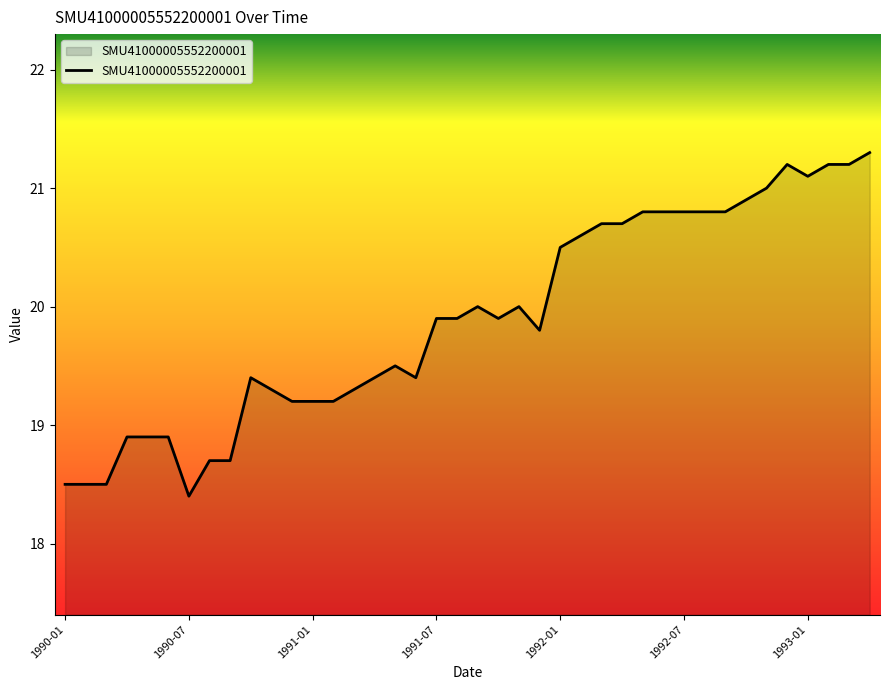

How many values exceed 19?

31